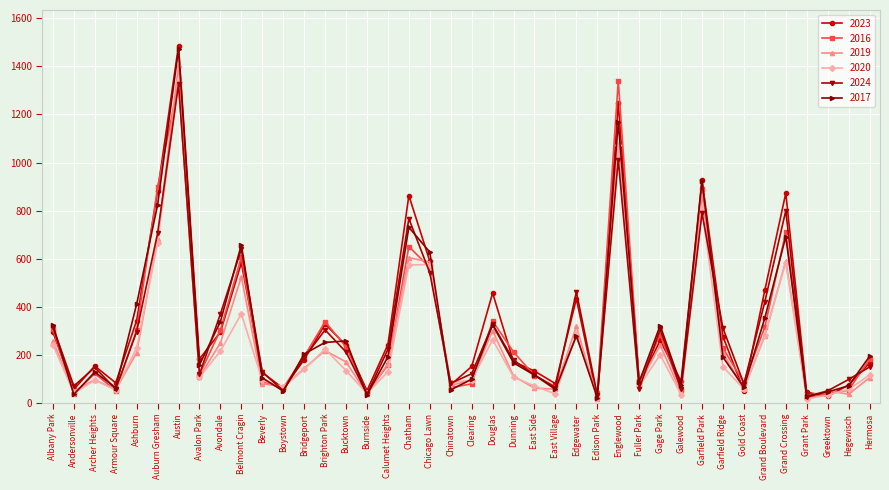

True or false: 2020 and 2019 intersect in this chart.

True